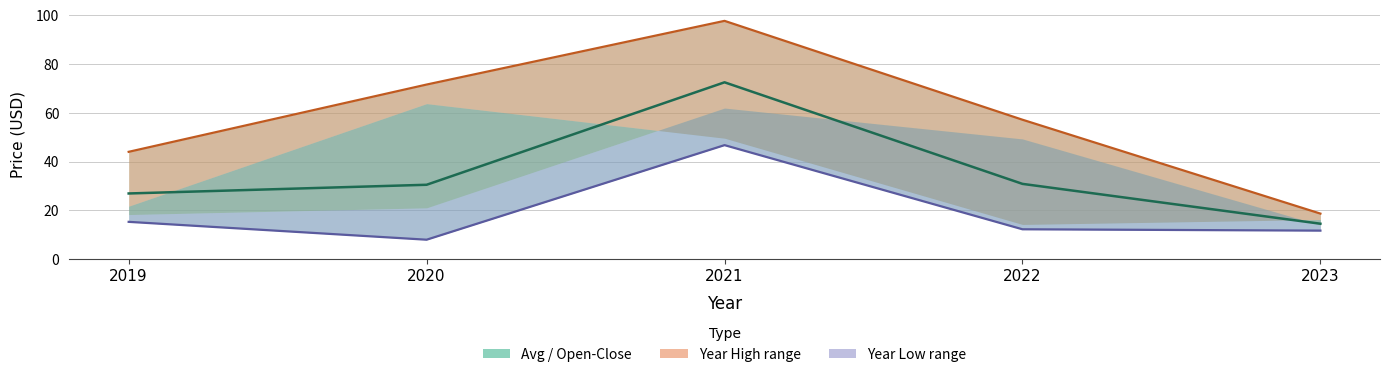

At which category is the sum across all series the highest?

2021